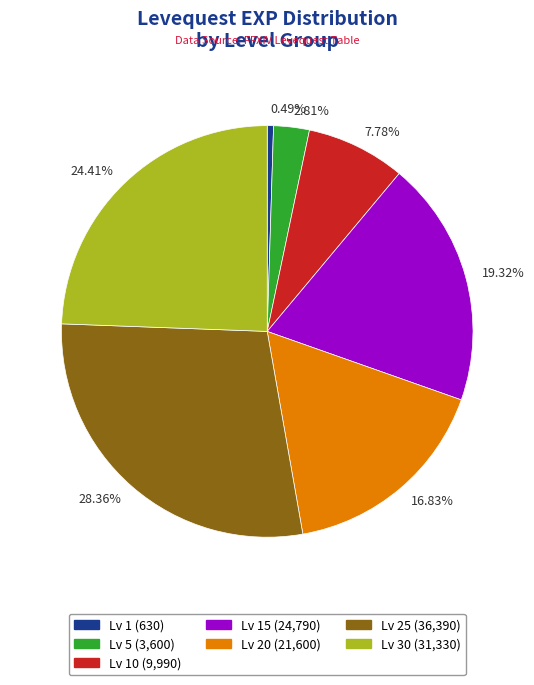

Is Lv 25 (36,390) the majority of the pie?

No